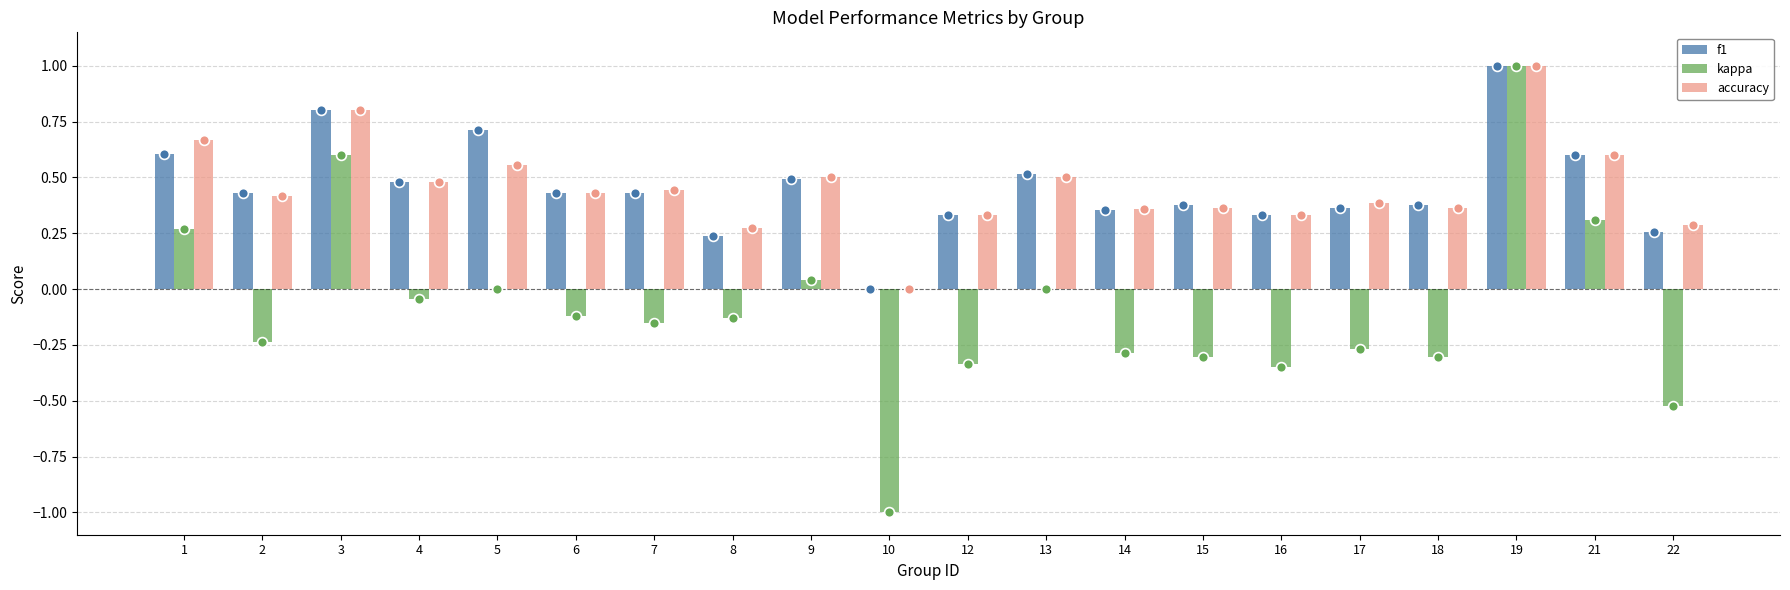

At how many categories does at least one series exceed 0?

19